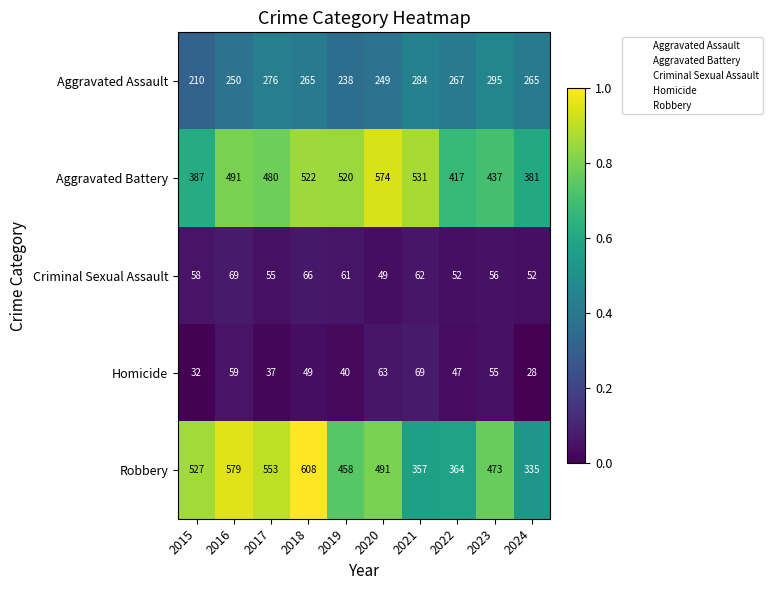

At how many categories does at least one series exceed 283?

10